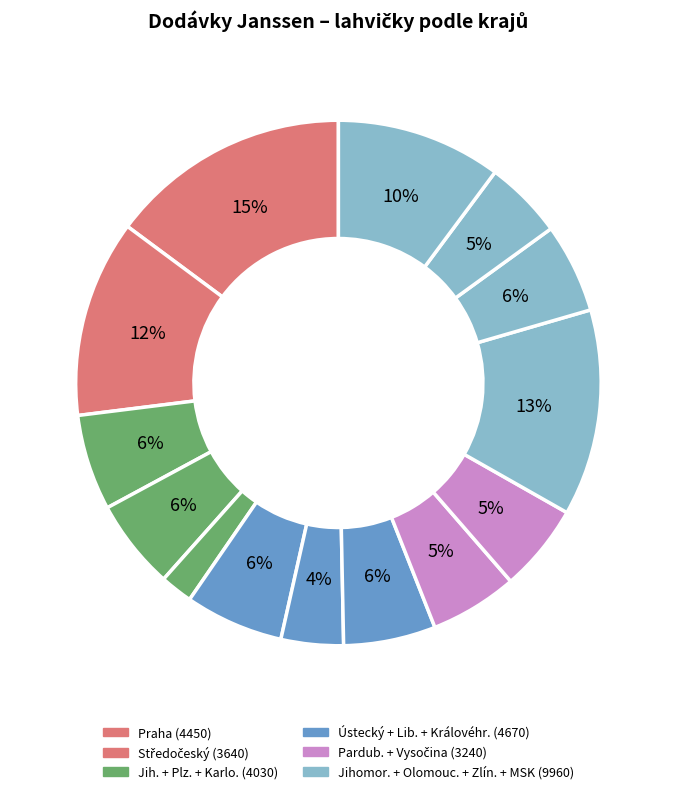

How many segments does this pie chart have?

14